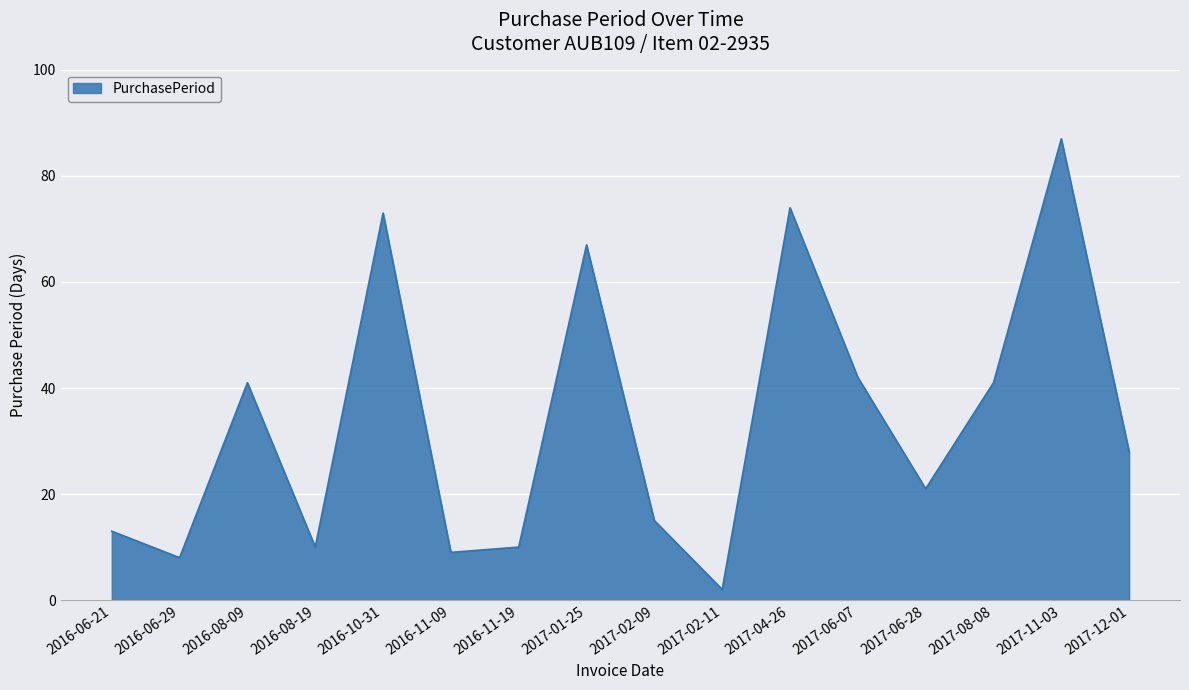

How many series are shown in this chart?

1